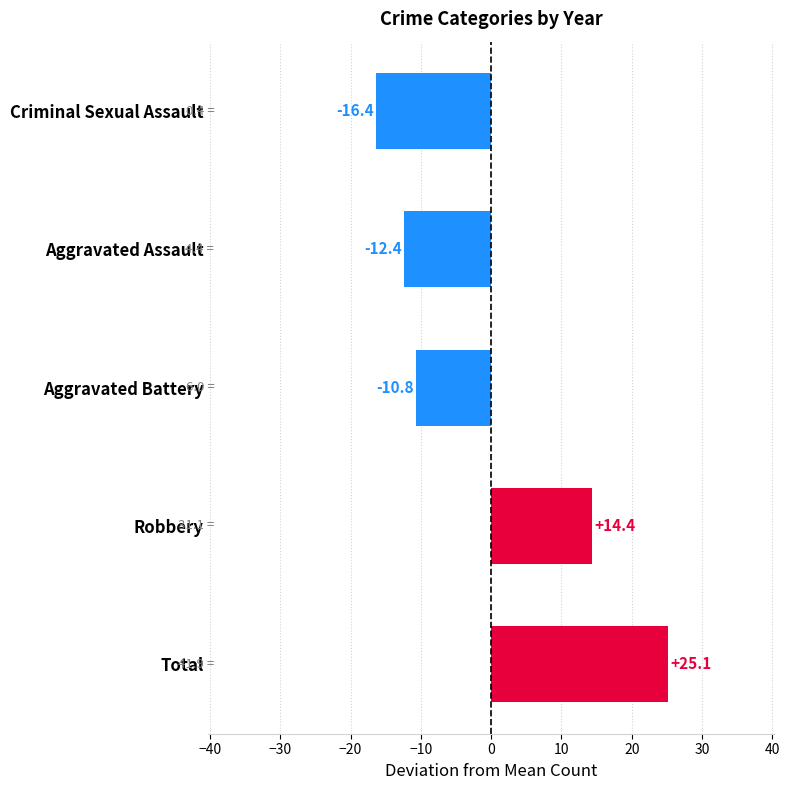

At which label is the value closest to 4?

Robbery